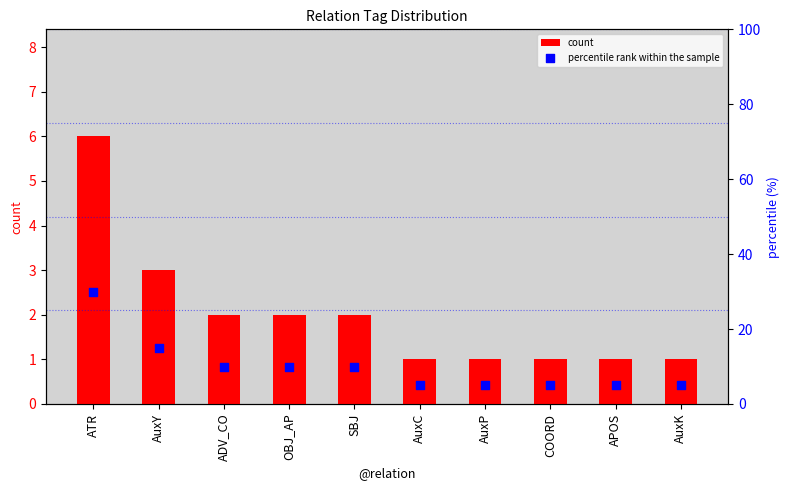

Which series reaches the maximum Y coordinate?

percentile rank within the sample